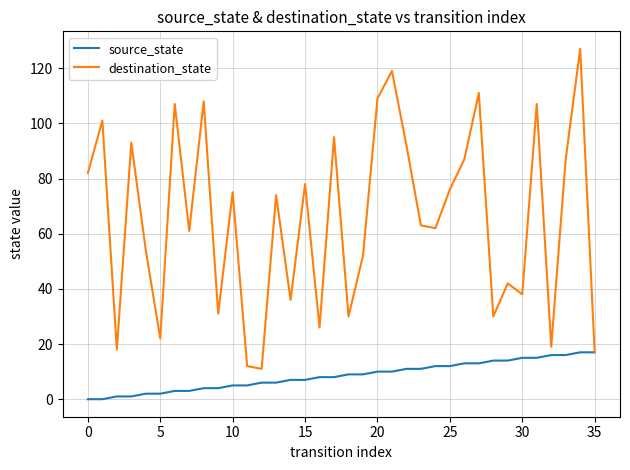

Rank the series by their maximum value, from highest to lowest.

destination_state, source_state